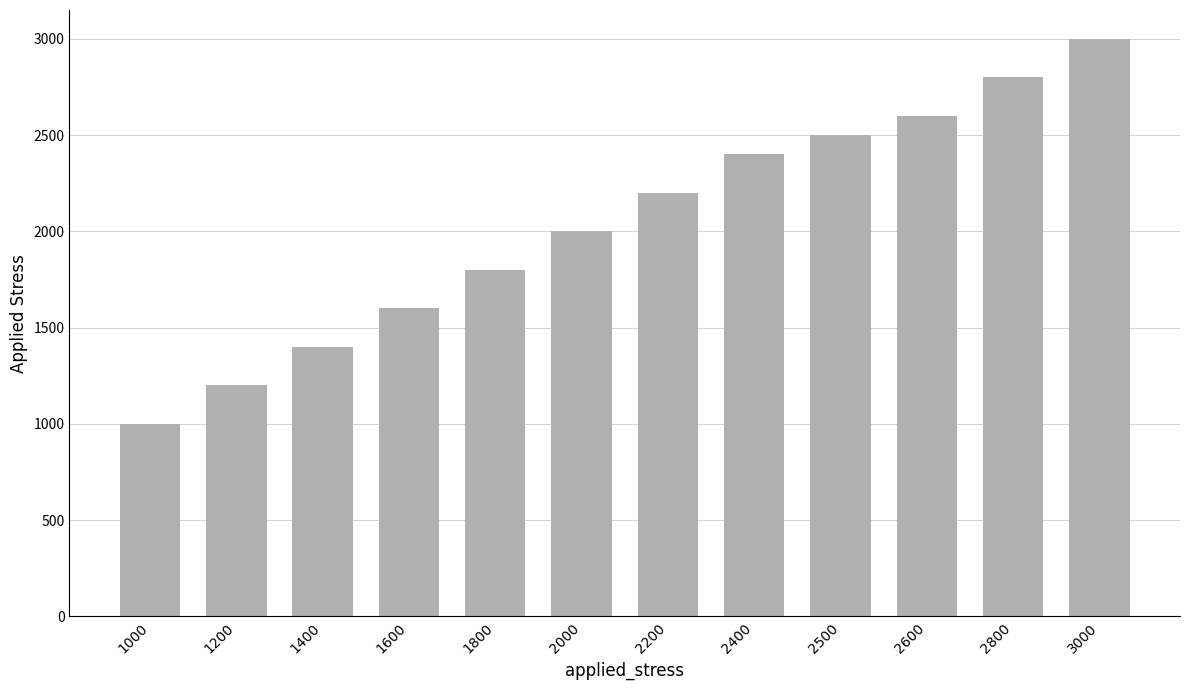

Rank the categories by value from lowest to highest.

1000, 1200, 1400, 1600, 1800, 2000, 2200, 2400, 2500, 2600, 2800, 3000